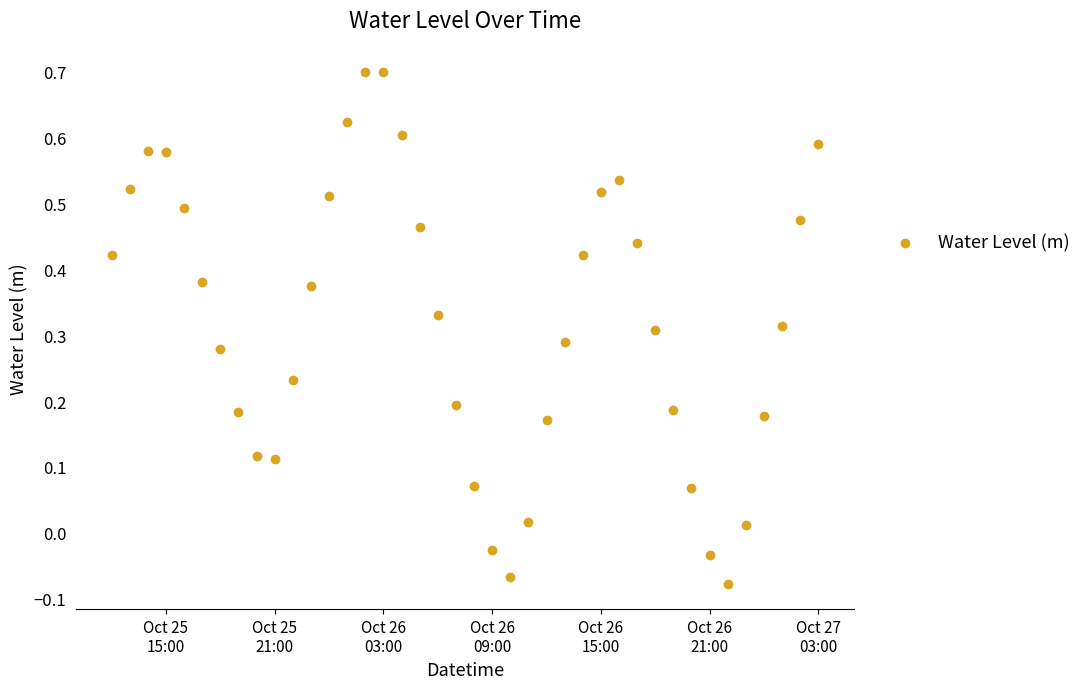

What is the range of Y values (max minus min)?

0.8